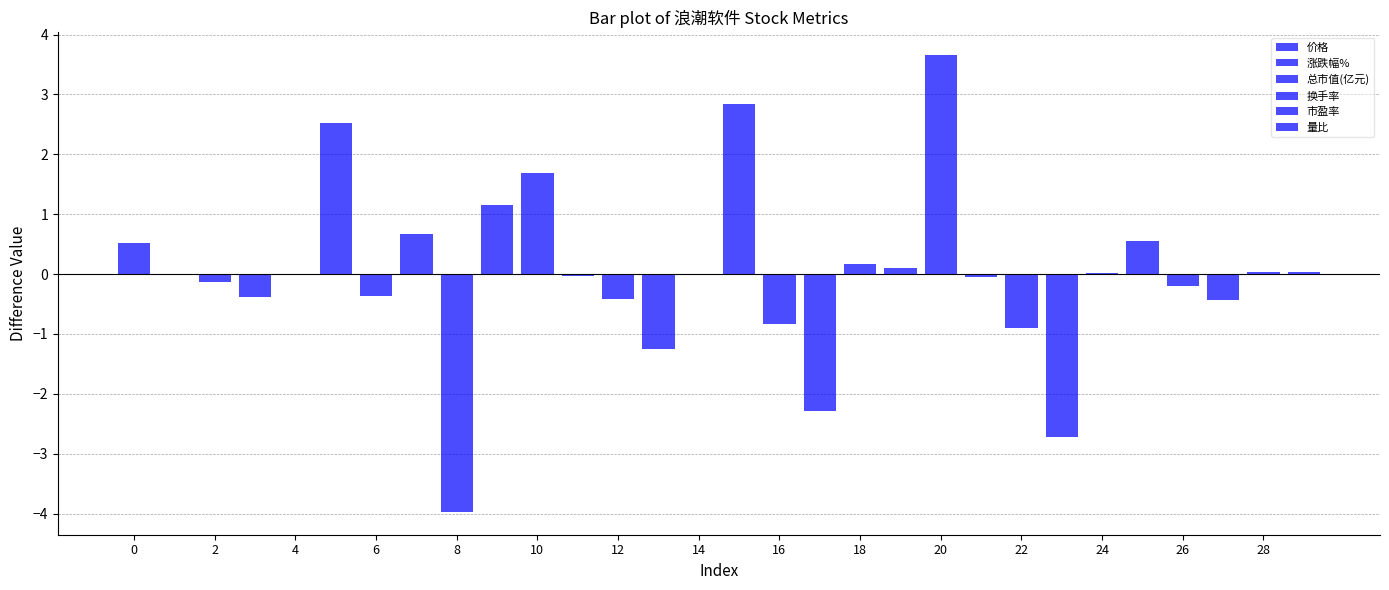

List the labels in order of 涨跌幅% value, largest first.

0, 8, 4, 2, 6